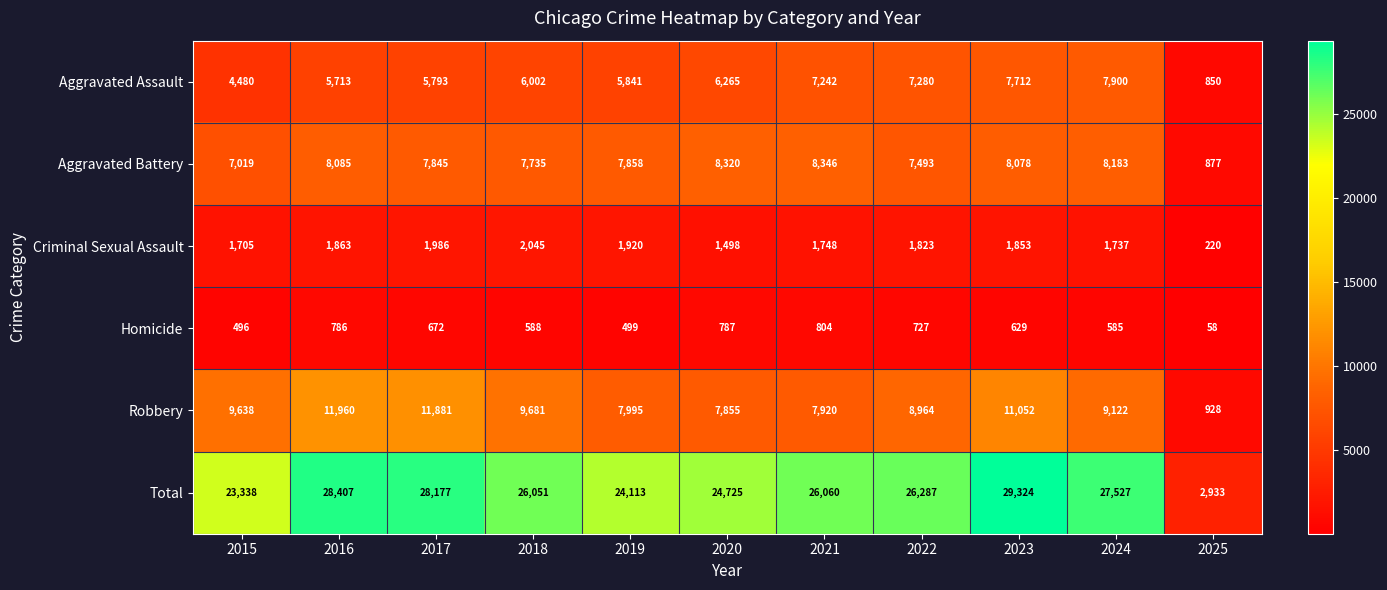

Rank the series by their maximum value, from highest to lowest.

Total, Robbery, Aggravated Battery, Aggravated Assault, Criminal Sexual Assault, Homicide